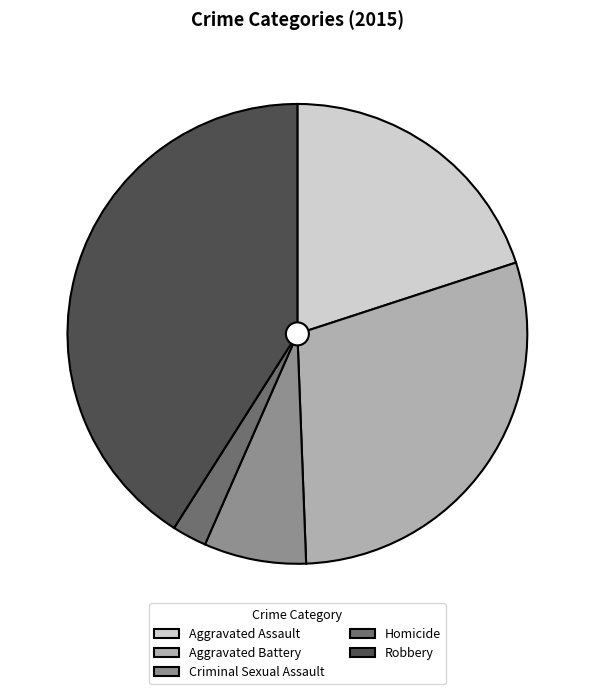

Count the number of slices in the pie.

5